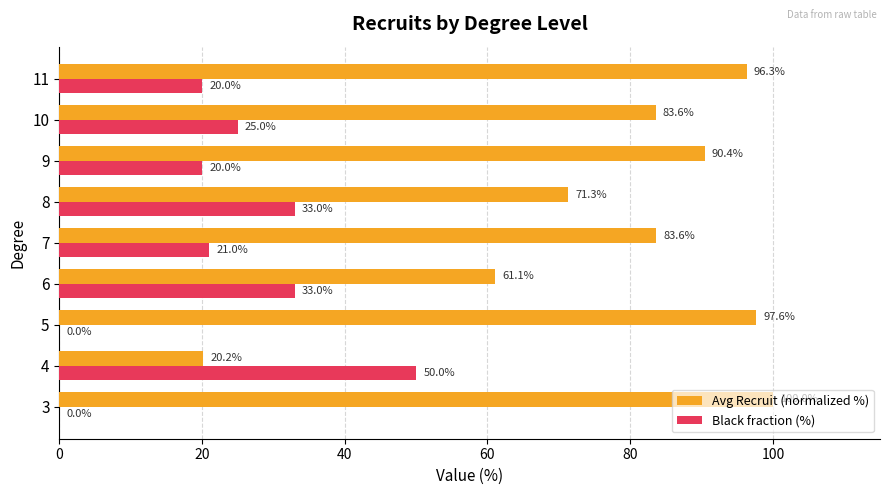

Between 4 and 5, which series saw the biggest shift?

Avg Recruit (normalized %)